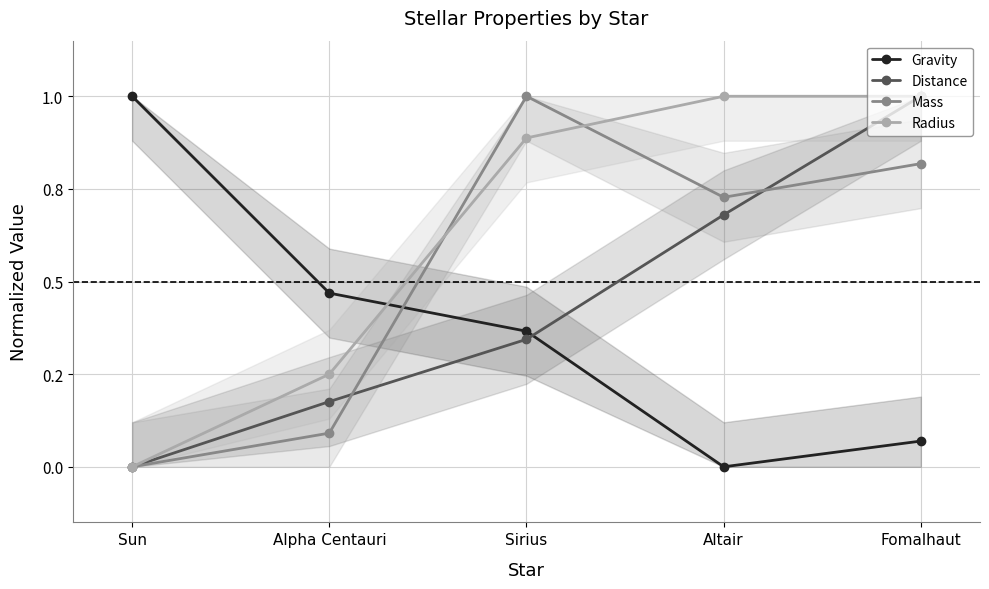

How many interior local valleys does the Mass series have?

1